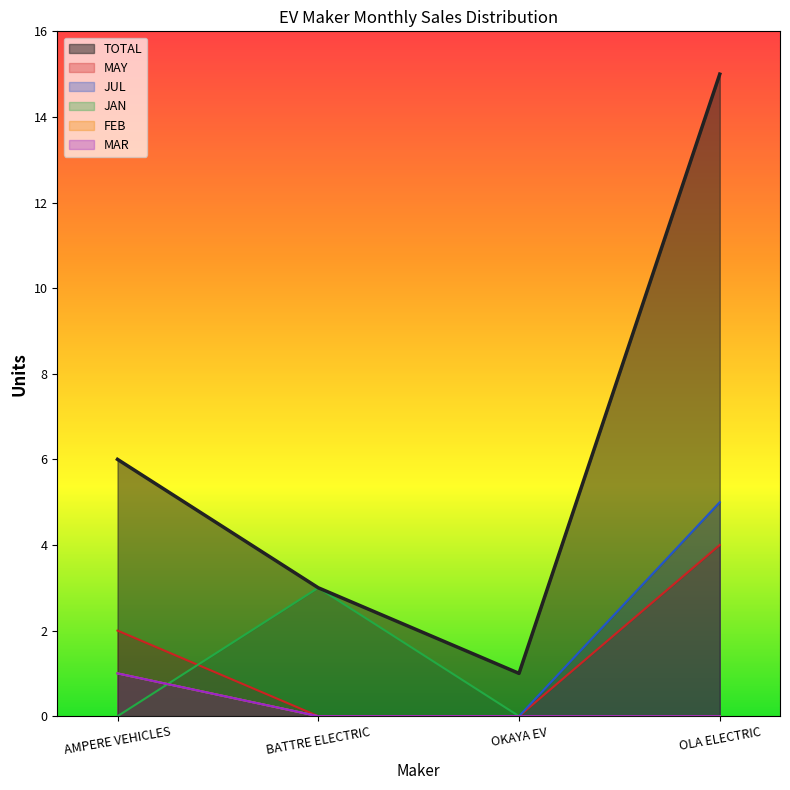

What is the sum of all JAN values?

3